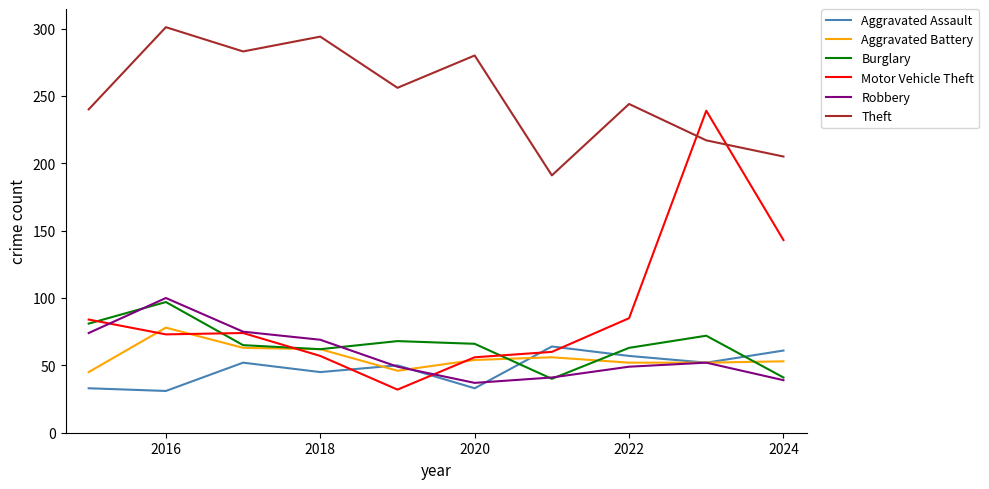

Which series has the widest spread of values?

Motor Vehicle Theft